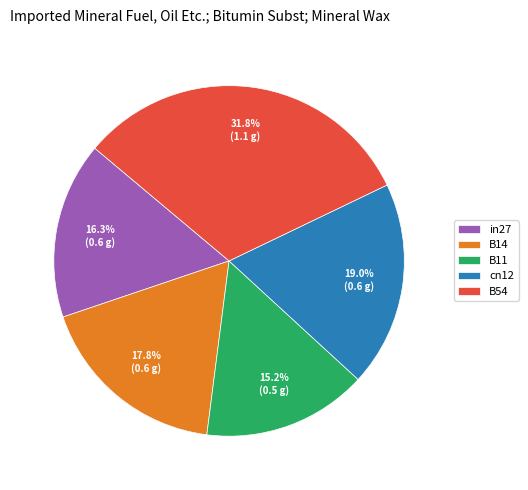

The cn12 slice represents 30% of the pie. True or false?

False